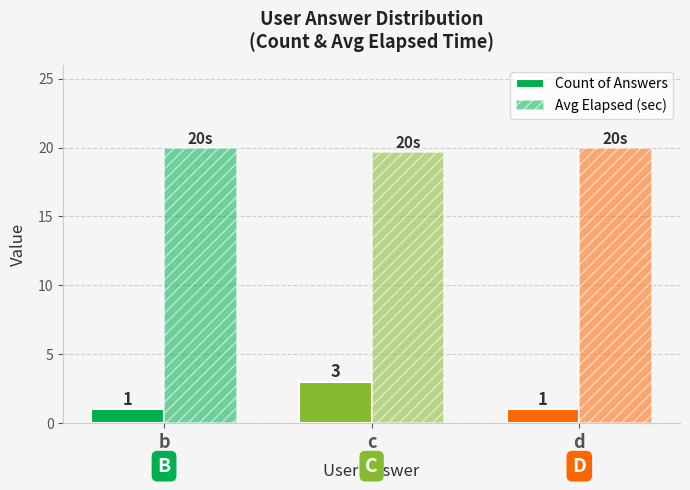

Are the bars grouped side by side (vs. stacked)?

Yes